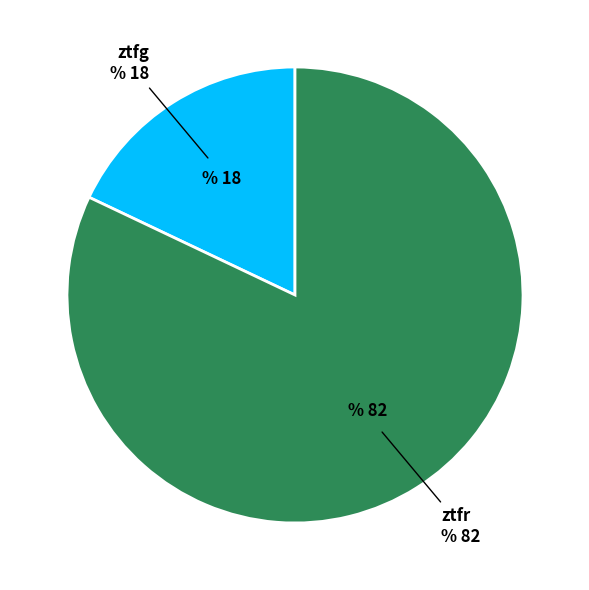

Rank the categories by value from highest to lowest.

ztfr, ztfg